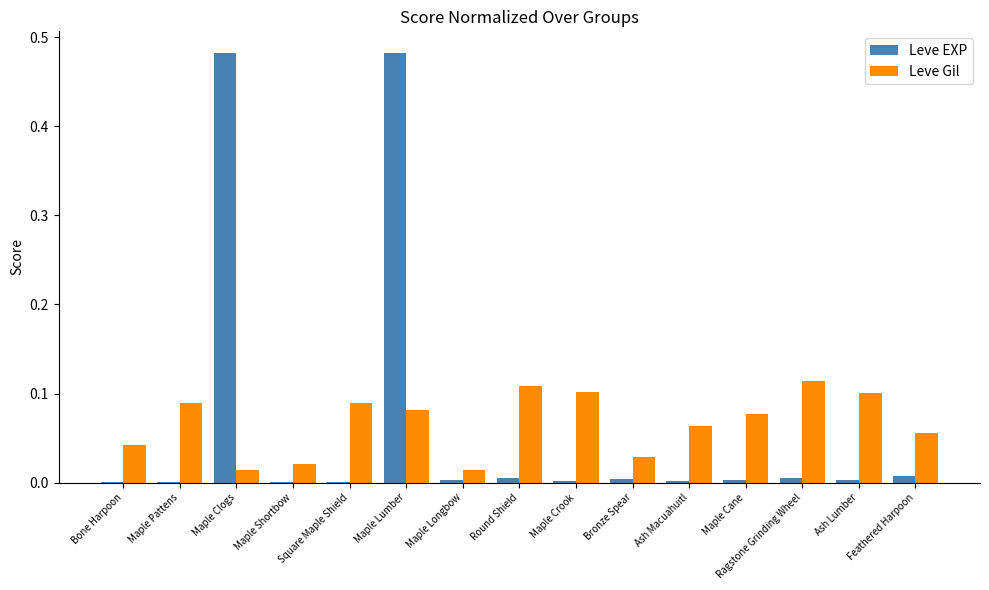

How many groups of bars are there?

15